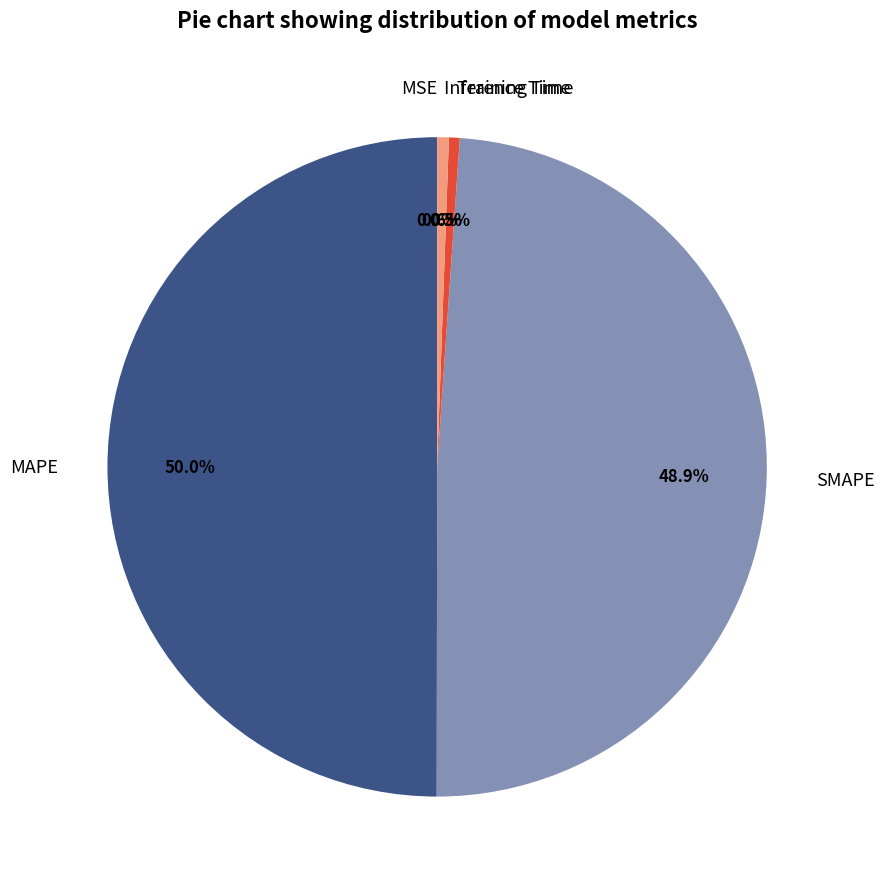

How much of the chart is everything except Inference Time?

99.4%